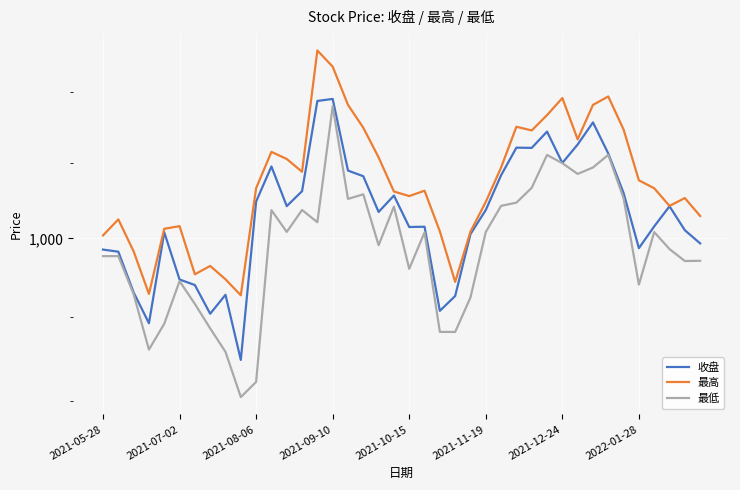

Which series has the widest spread of values?

最低